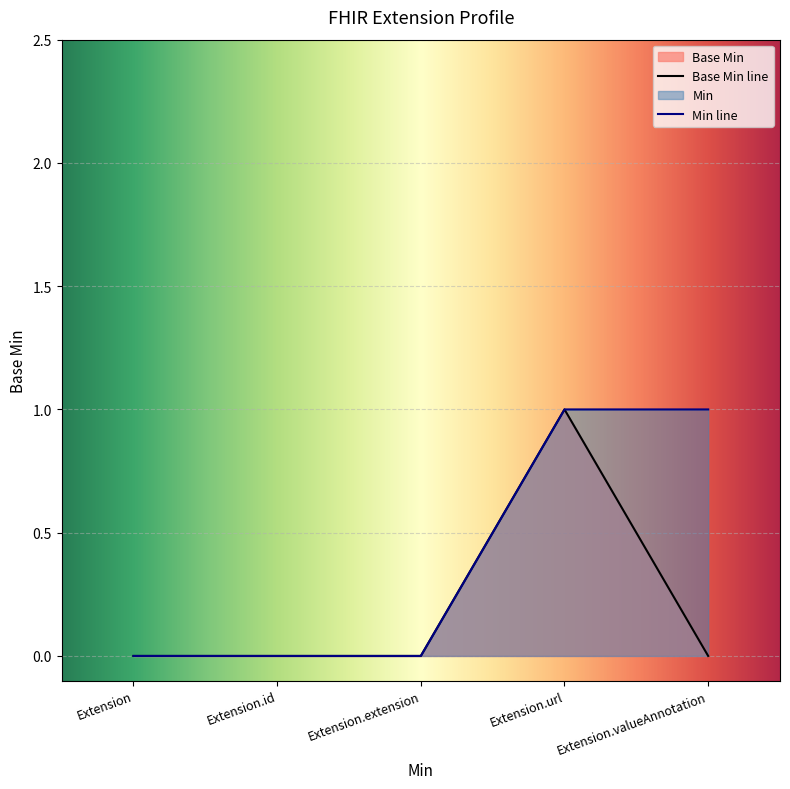

Which series has the largest range (max minus min)?

Min